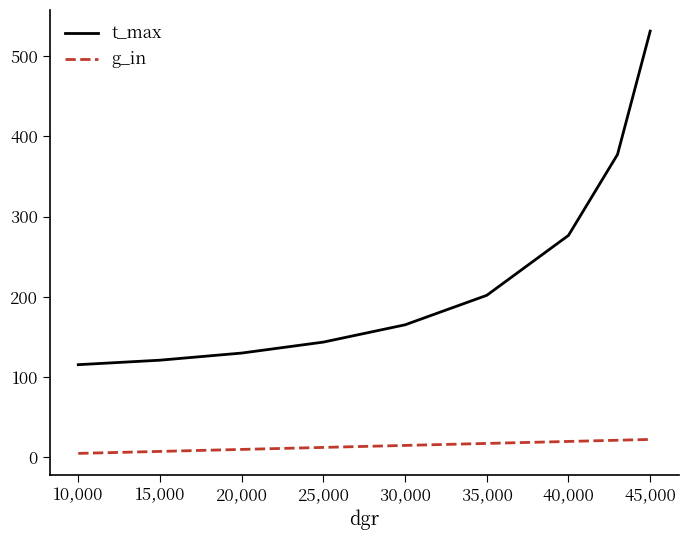

Which series has the largest total across all categories?

t_max